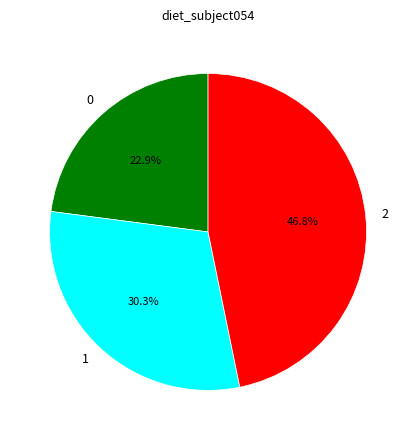

Approximately how many times larger is the value at 2 compared to 0?

2.0